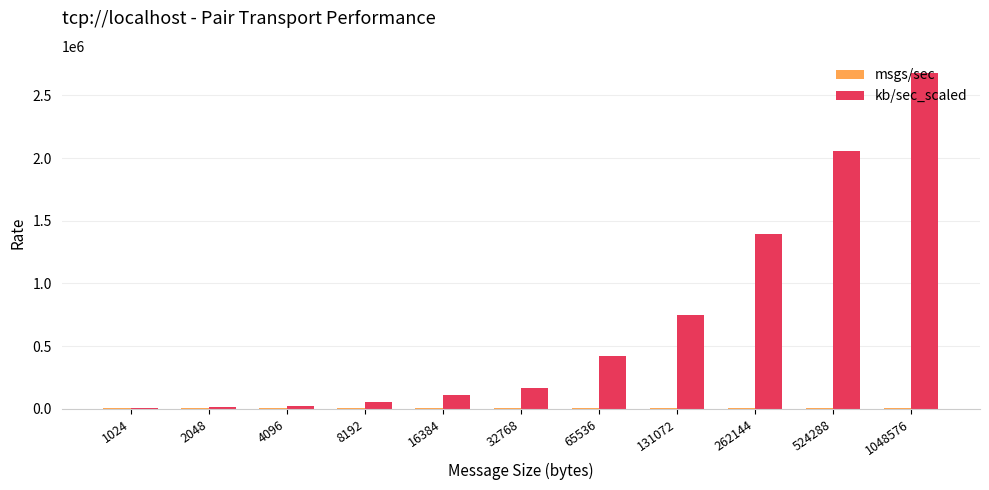

Which series has the largest total across all categories?

kb/sec_scaled